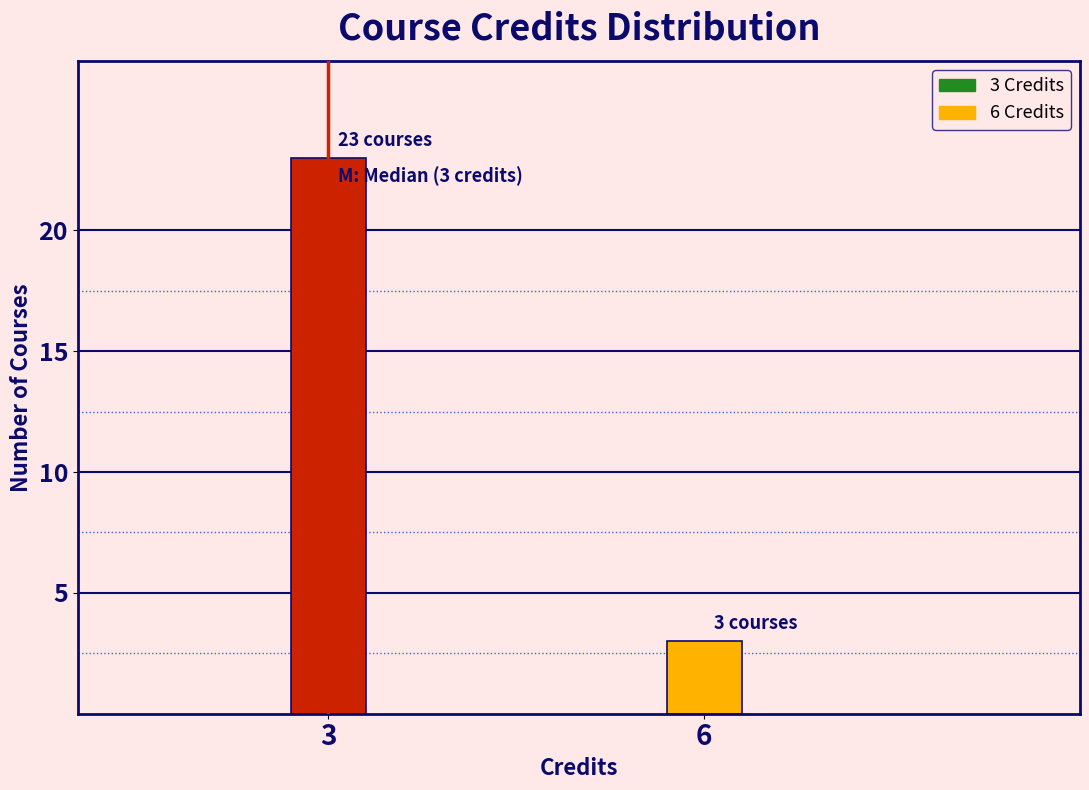

Reading right to left, what are all the values shown in this chart?

6=3	3=23